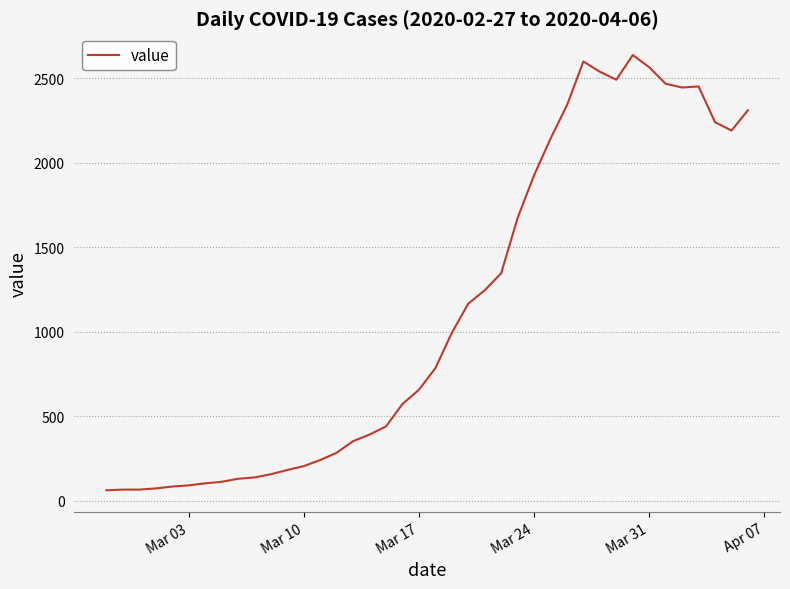

How many distinct data groups are displayed?

1